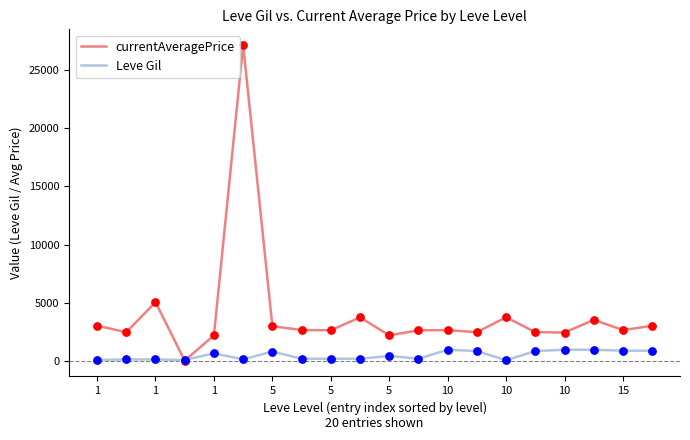

Which series has the largest total across all categories?

currentAveragePrice